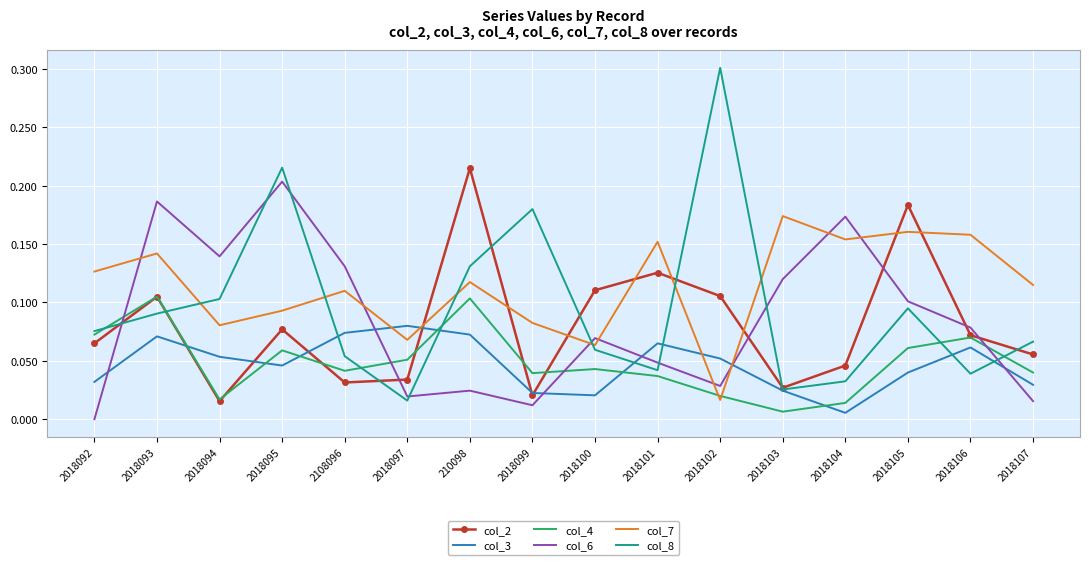

True or false: col_6 and col_7 intersect in this chart.

True